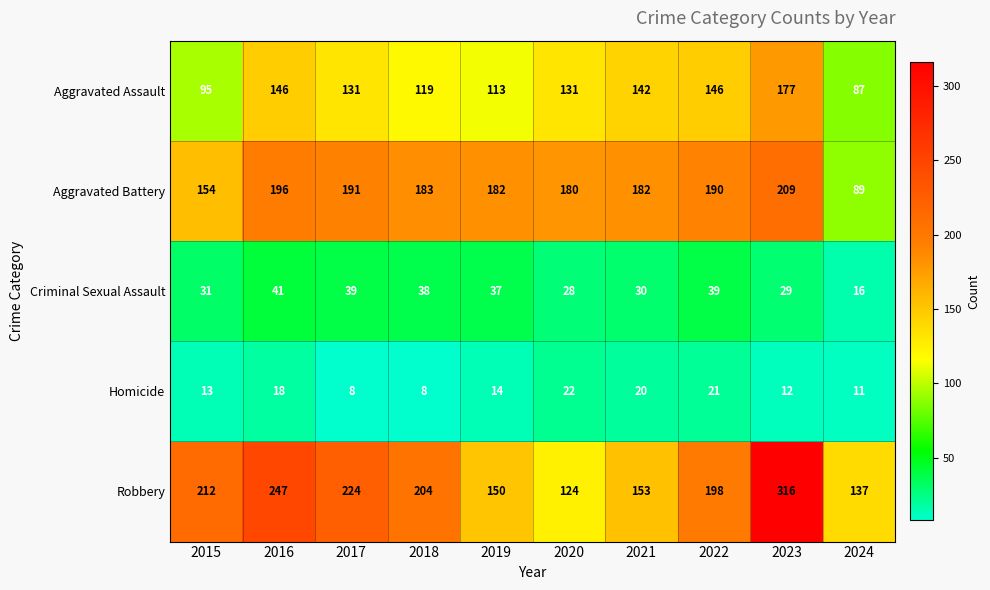

What is the difference between the Homicide values at 2022 and 2016?

3